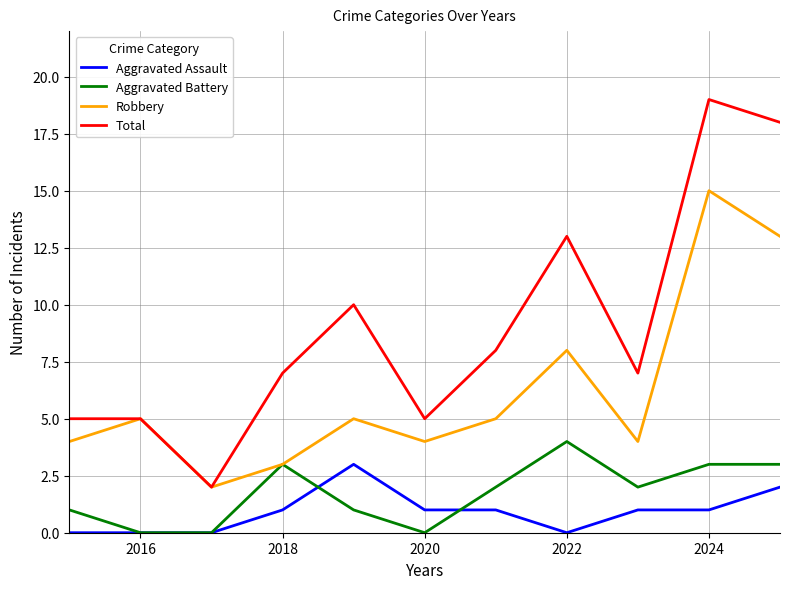

Rank the series by their maximum value, from lowest to highest.

Aggravated Assault, Aggravated Battery, Robbery, Total